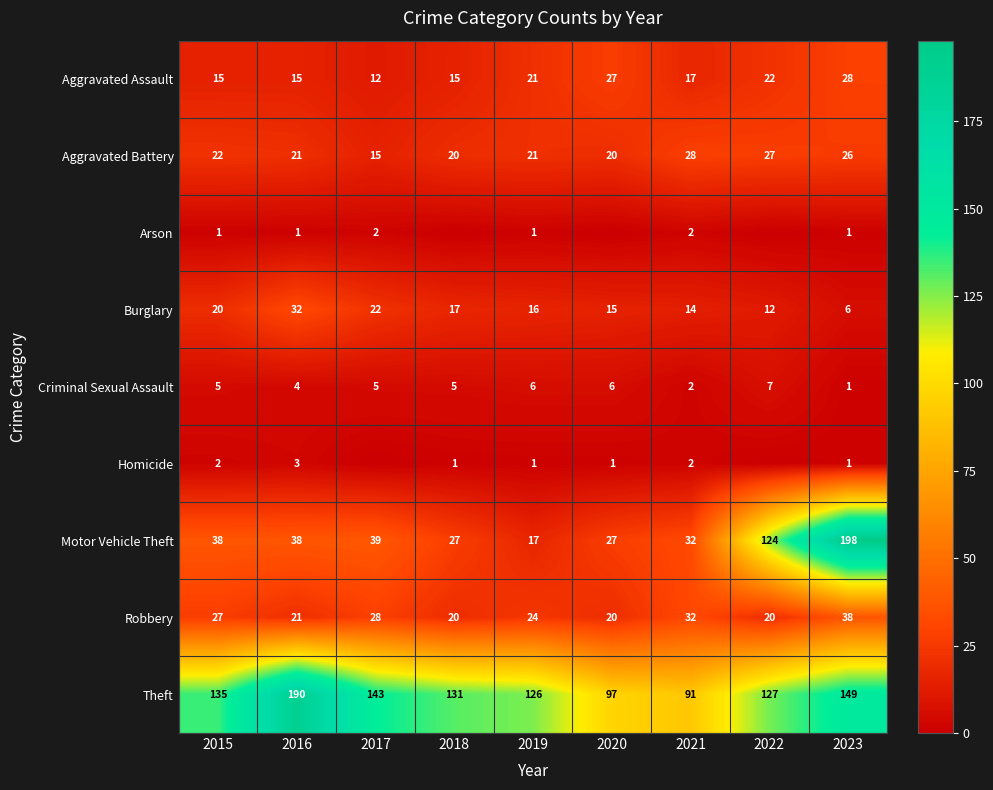

What is the sum of all Robbery values?

230